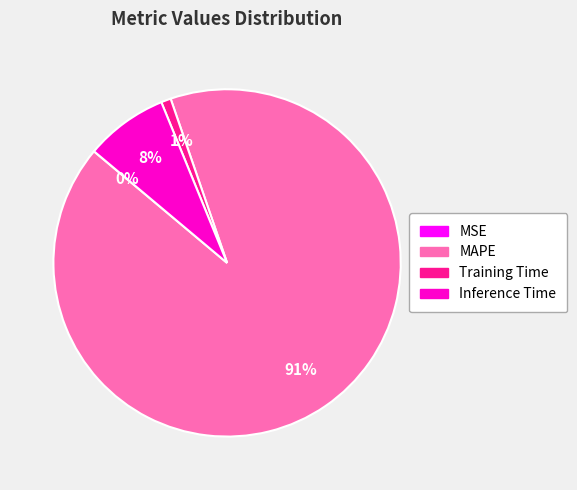

Do Inference Time and MAPE together represent more than half of the pie?

Yes